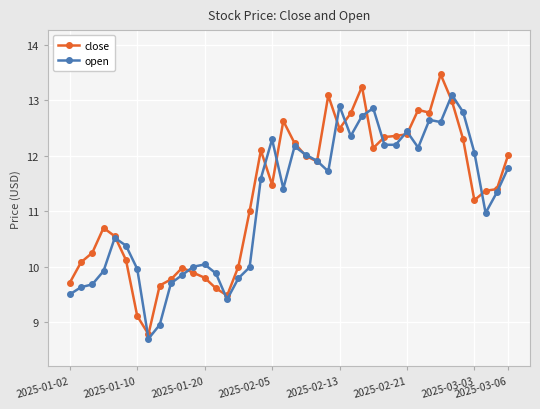

Which series has the widest spread of values?

close